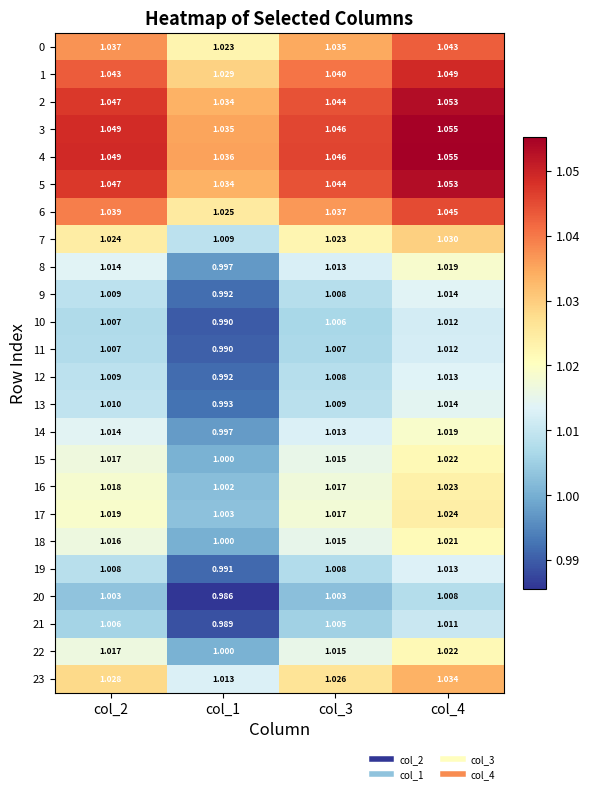

Is the value of 9 at col_1 greater than the value of 0 at col_2?

No